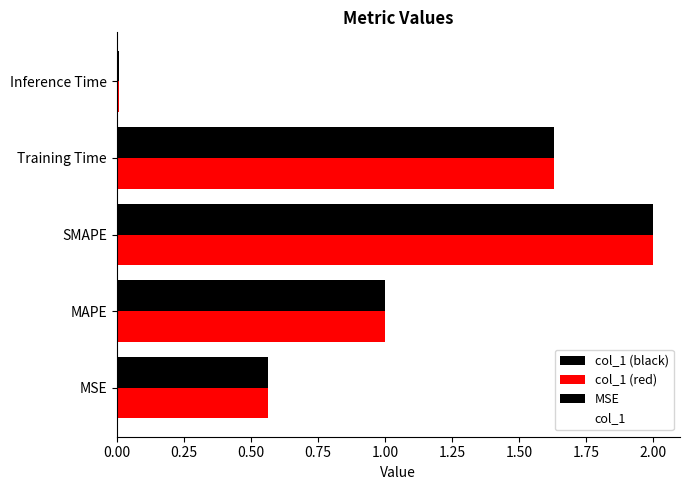

Reading left to right, list all the values displayed in this chart.

0.6	1.0	2.0	1.6	0.0